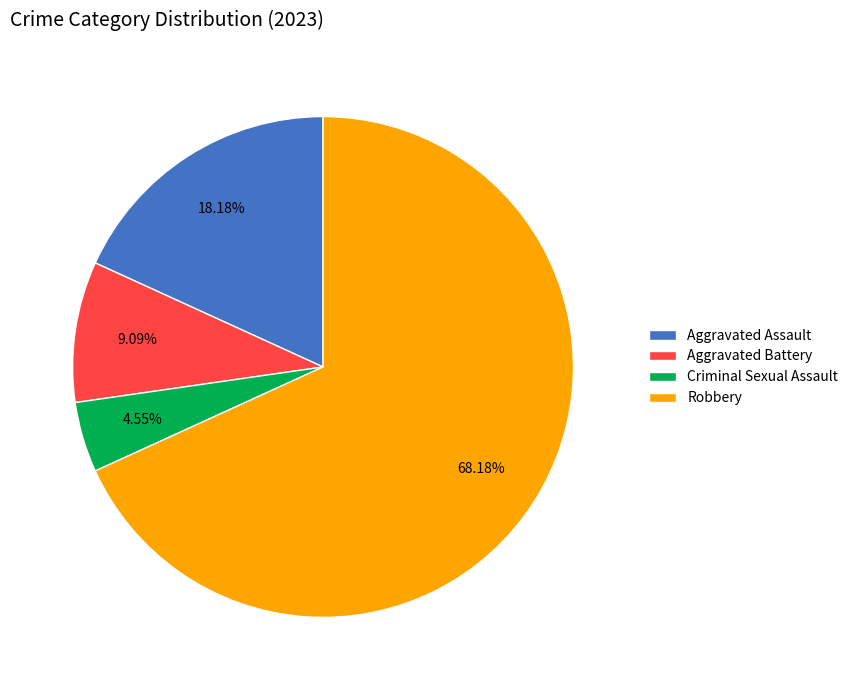

How many slices are in this pie chart?

4